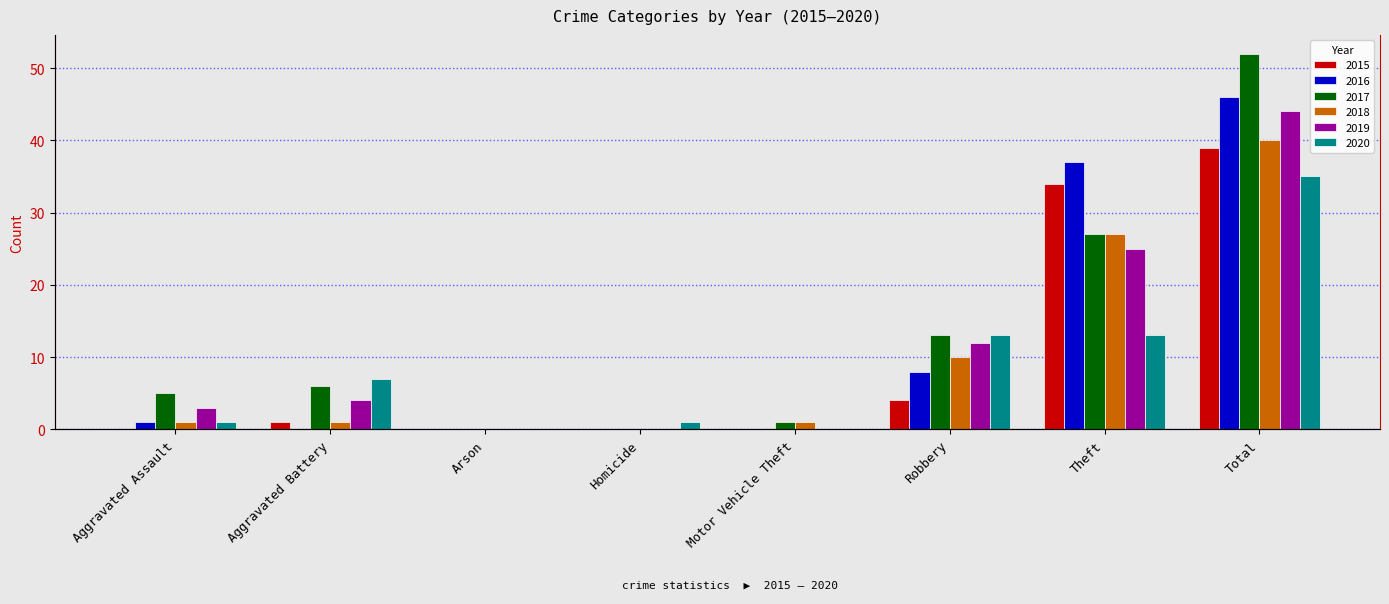

The 2015 series shows 0 at Arson. True or false?

True